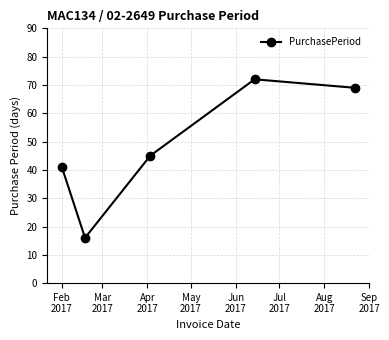

True or false: there are more than 0 points higher than both neighbors.

True